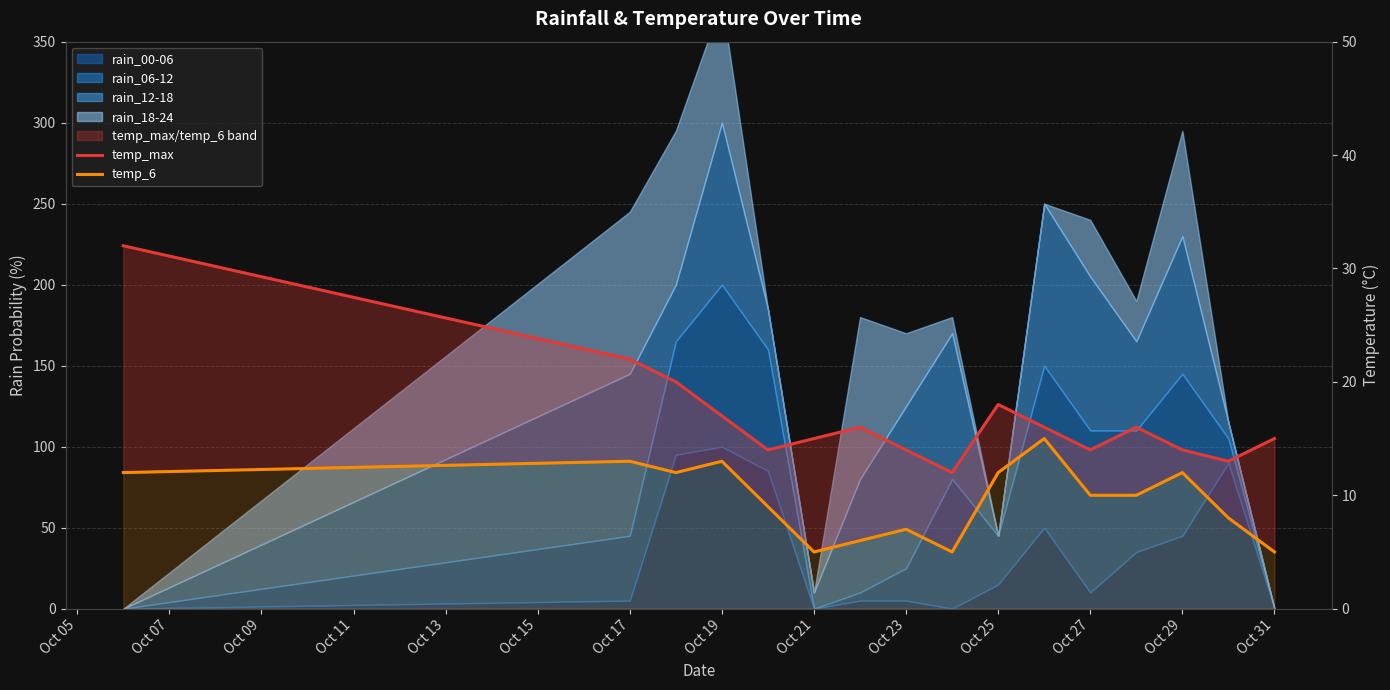

True or false: temp_6 has a value of 12 at Oct 09.

True